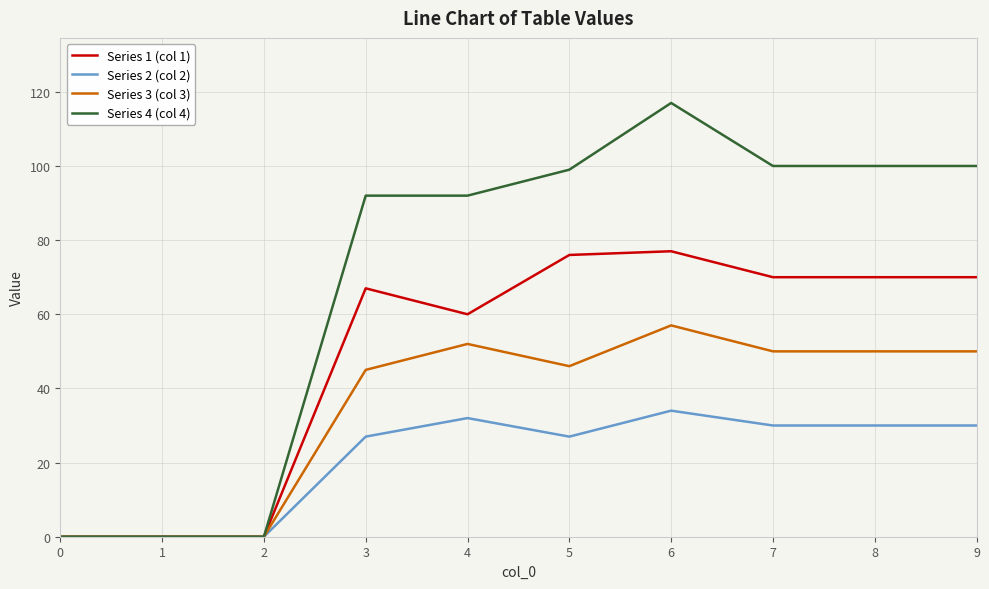

What is the difference between the highest and lowest values at 5?

72